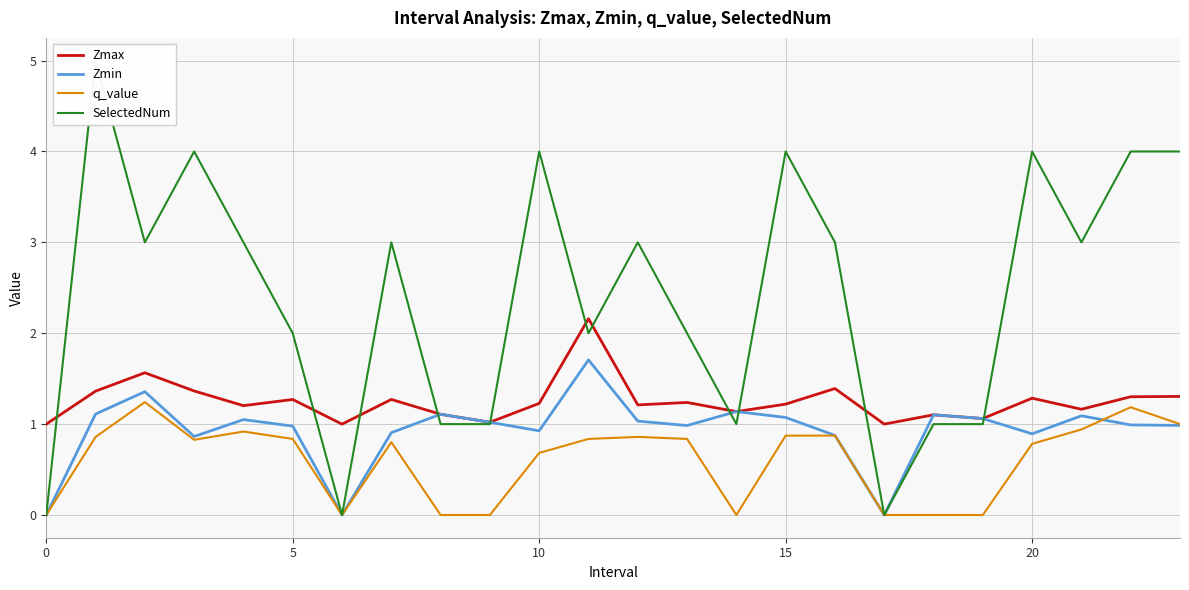

What are all the series names shown in the legend?

Zmax, Zmin, q_value, SelectedNum